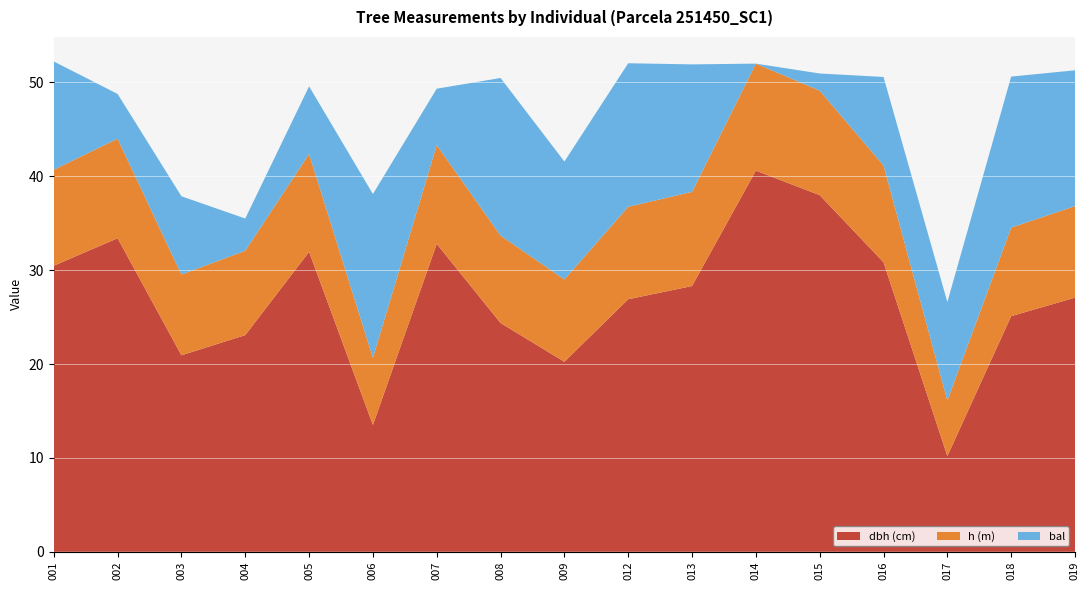

Reading right to left, what are all the values shown in this chart?

dbh: 251450019=27.1	251450018=25.1	251450017=10.2	251450016=30.8	251450015=38.0	251450014=40.6	251450013=28.3	251450012=26.9	251450009=20.2	251450008=24.4	251450007=32.8	251450006=13.5	251450005=31.9	251450004=23.1	251450003=20.9	251450002=33.4	251450001=30.5
h: 251450019=9.8	251450018=9.4	251450017=5.9	251450016=10.3	251450015=11.1	251450014=11.4	251450013=10.0	251450012=9.8	251450009=8.8	251450008=9.3	251450007=10.5	251450006=7.2	251450005=10.4	251450004=9.0	251450003=8.6	251450002=10.6	251450001=10.2
bal: 251450019=14.5	251450018=16.1	251450017=10.5	251450016=9.4	251450015=1.8	251450014=0.0	251450013=13.6	251450012=15.3	251450009=12.6	251450008=16.8	251450007=6.0	251450006=17.4	251450005=7.2	251450004=3.4	251450003=8.3	251450002=4.8	251450001=11.5